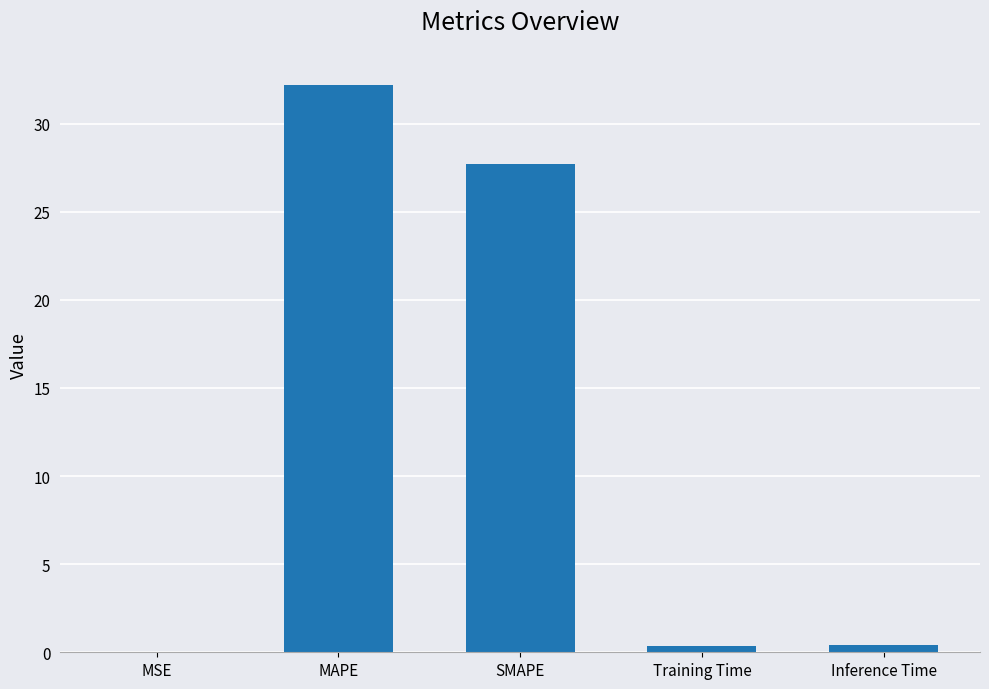

What is the change in value from SMAPE to Inference Time?

-27.3